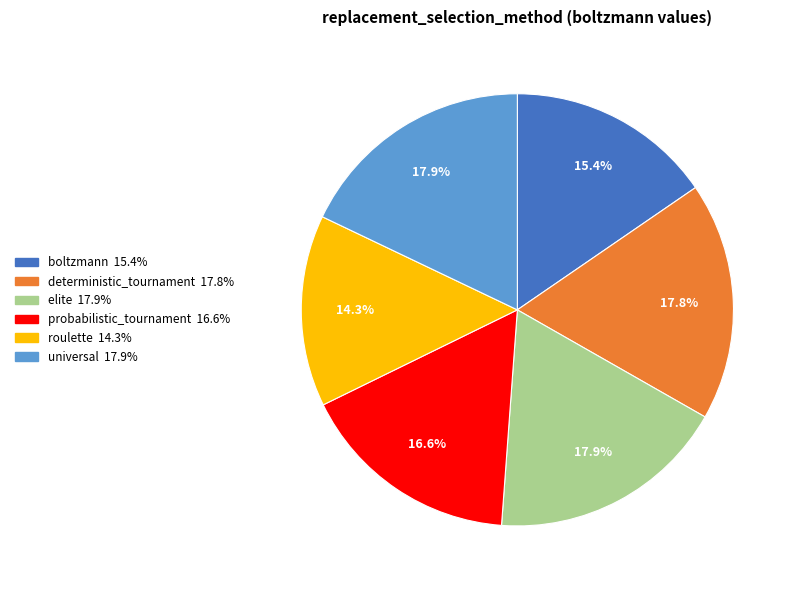

Is there a majority slice in this chart?

No